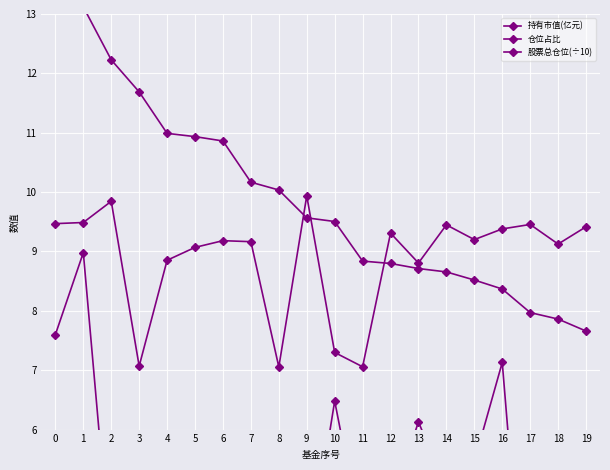

What is the sum of the 股票总仓位(÷10) values at 2 and 10?

17.1